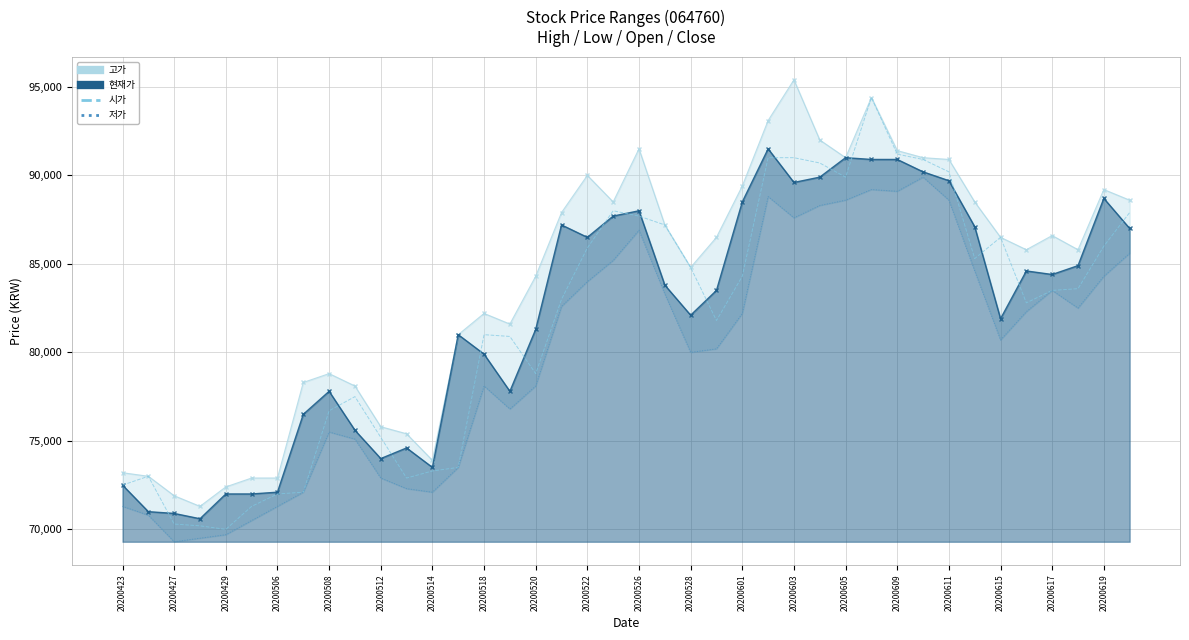

What position from the left is 20200609?

16